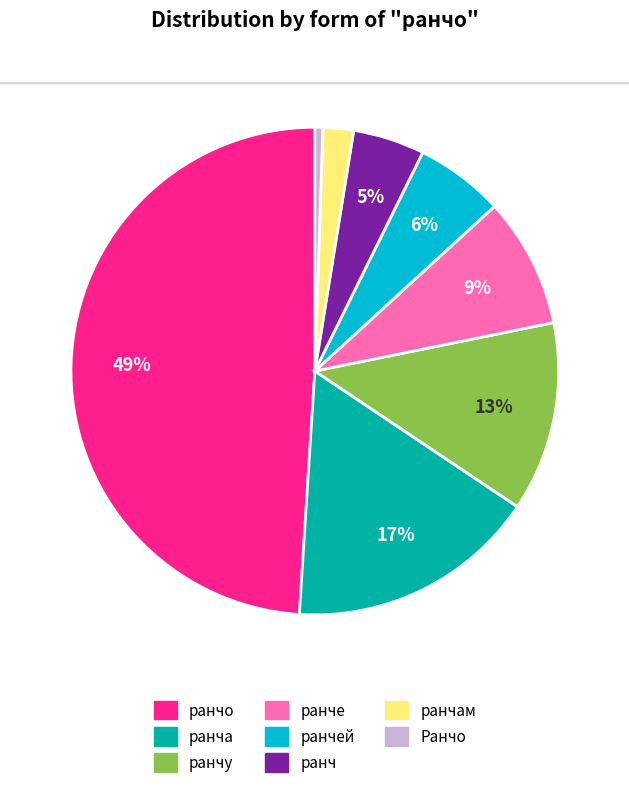

What is the smallest slice in the pie chart?

Ранчо